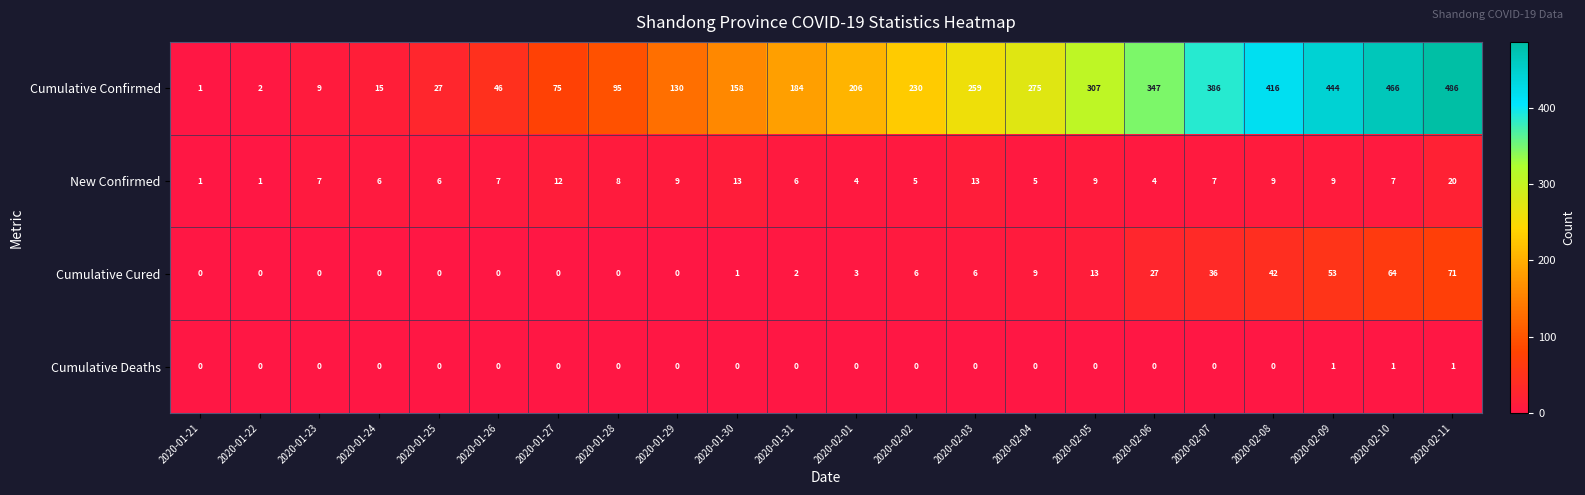

At which category is the sum across all series the highest?

2020-02-11